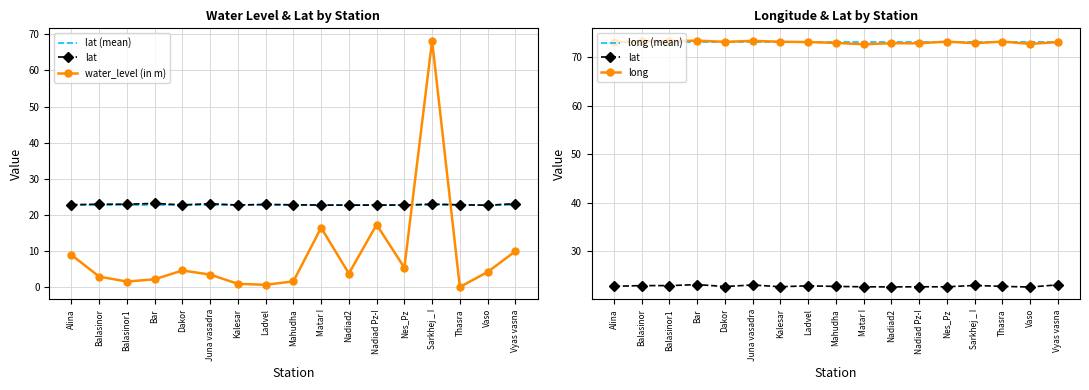

True or false: lat (mean) and long (mean) intersect in this chart.

False